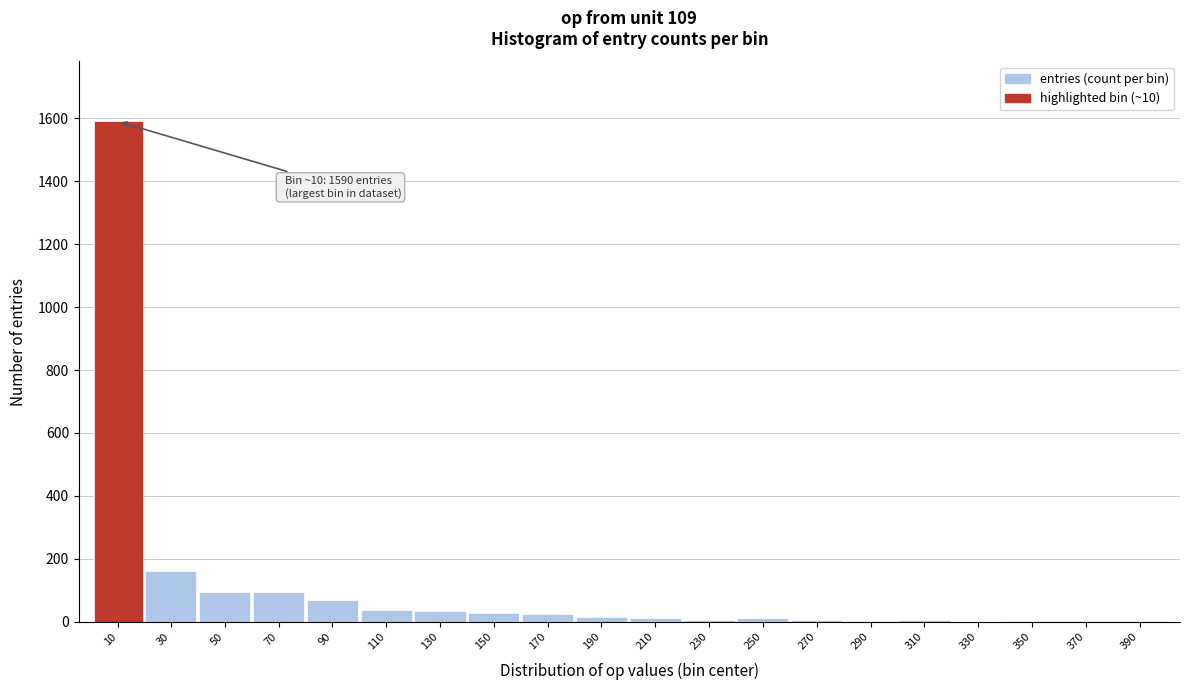

What is the sum of all values?

2197